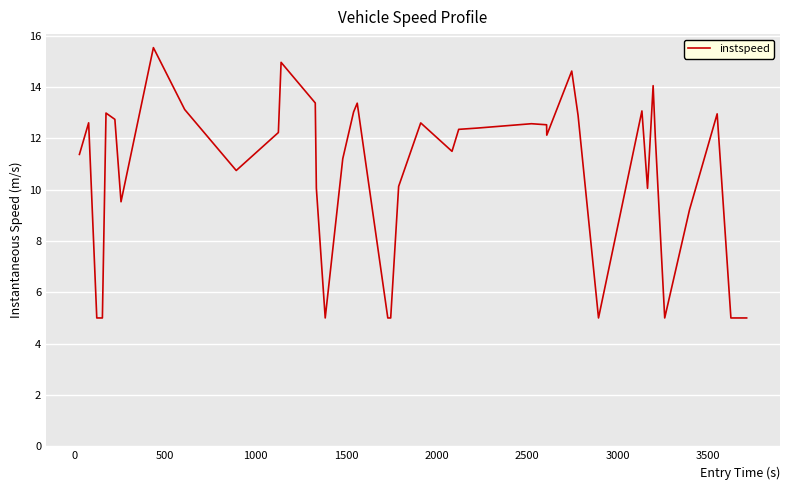

What is the difference between the maximum and minimum values?

10.5